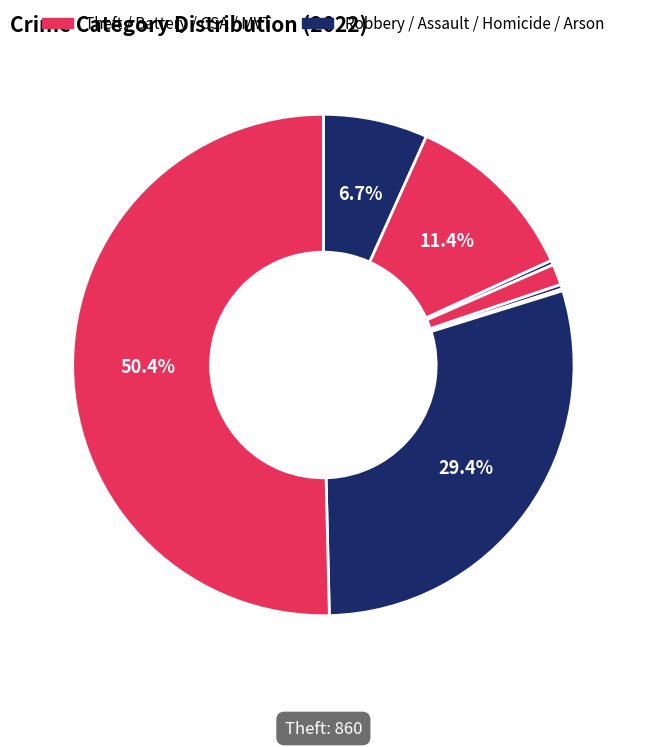

Which slice is the smallest?

Motor Vehicle Theft